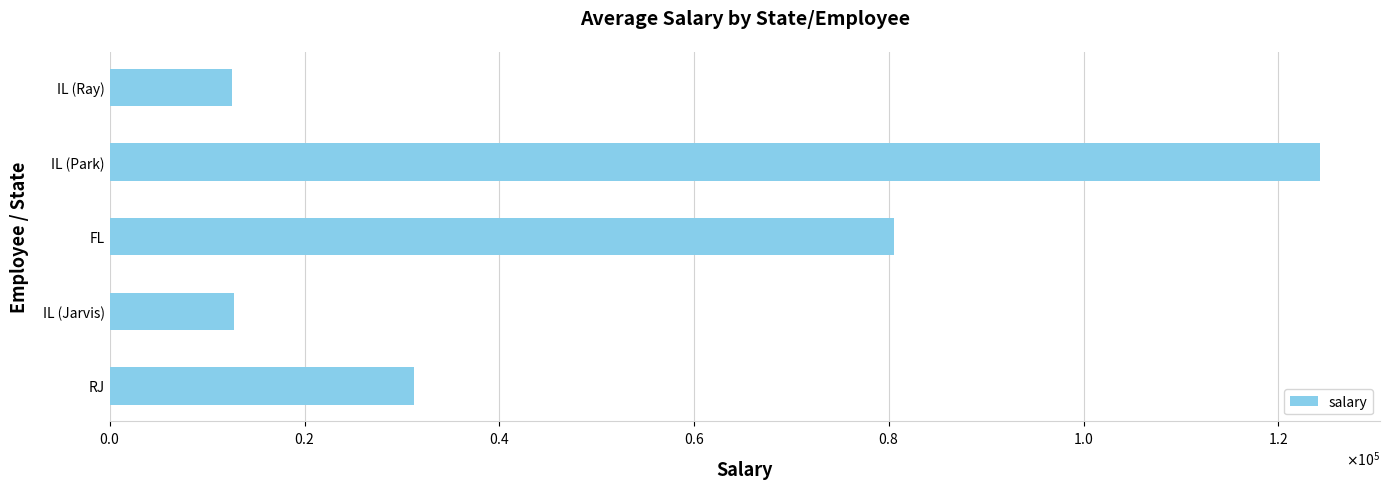

What is the sum of all values?

261322